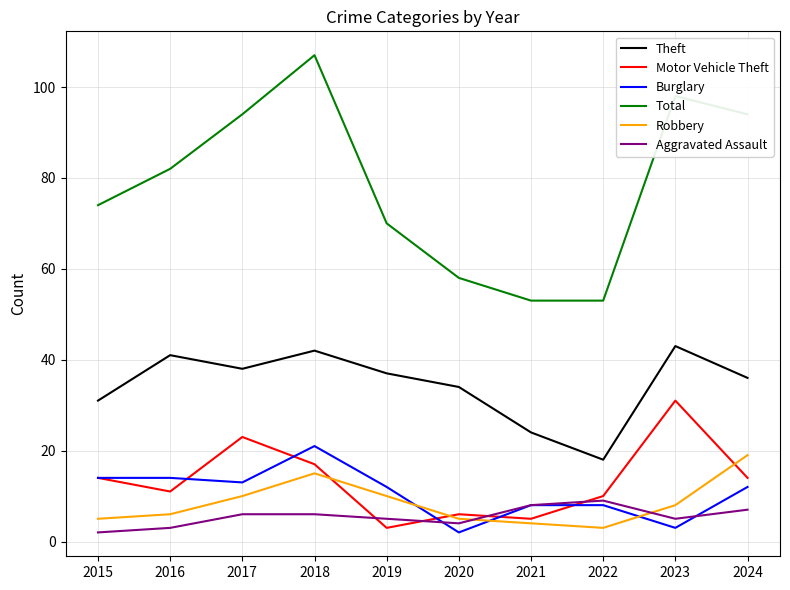

Which series has the widest spread of values?

Total